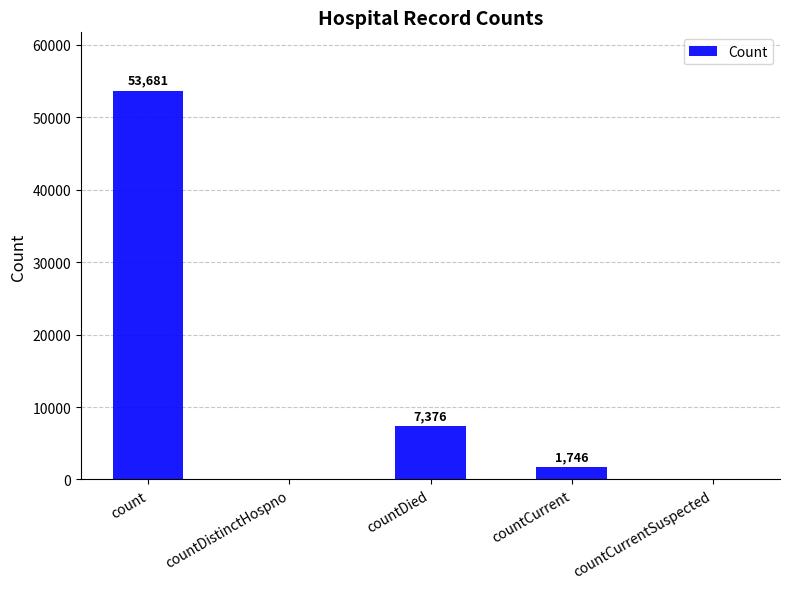

What is the average value?

12561